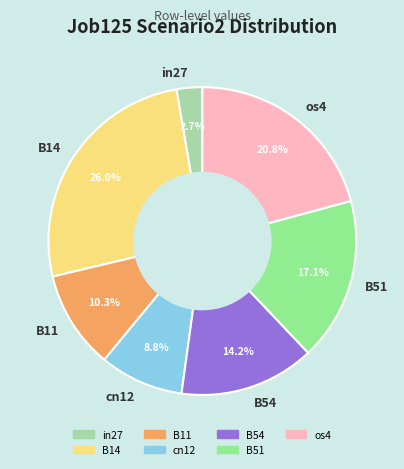

To the nearest percent, what percentage of the pie is B14?

26%